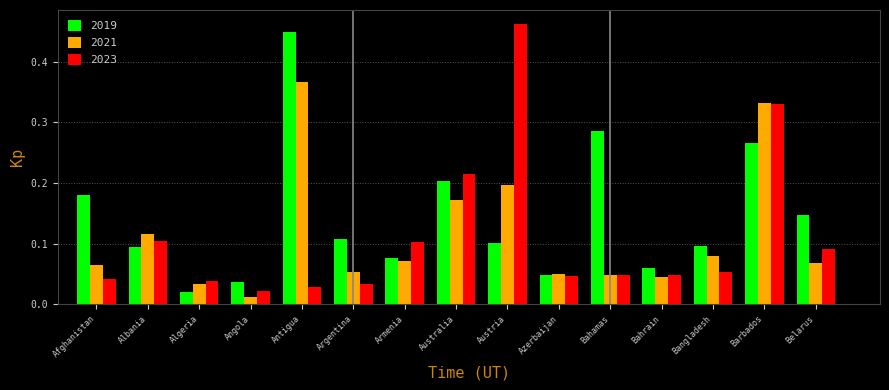

At which category does the chart reach its peak across all series?

Austria